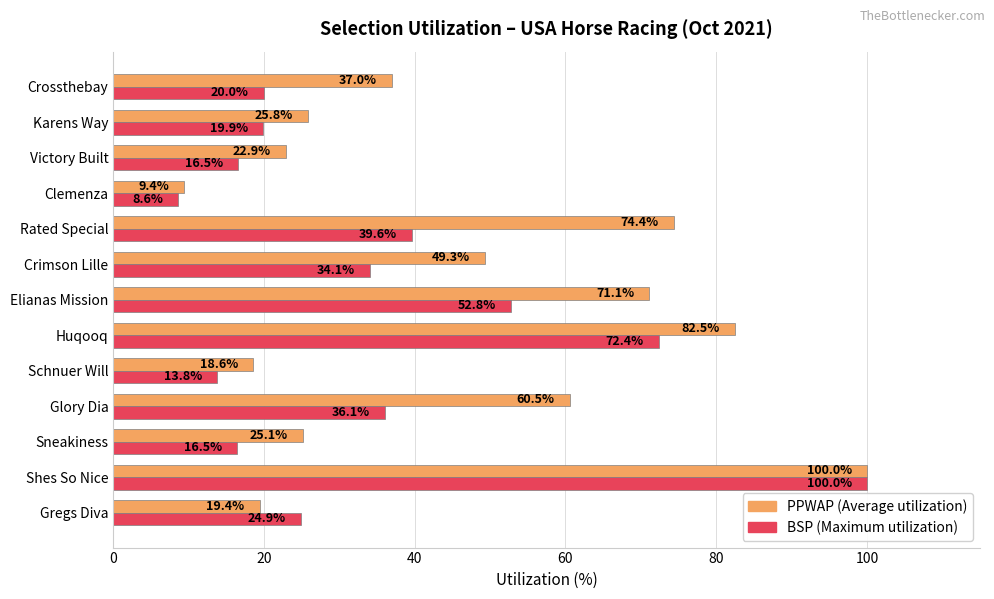

Count the number of categories in the chart.

13